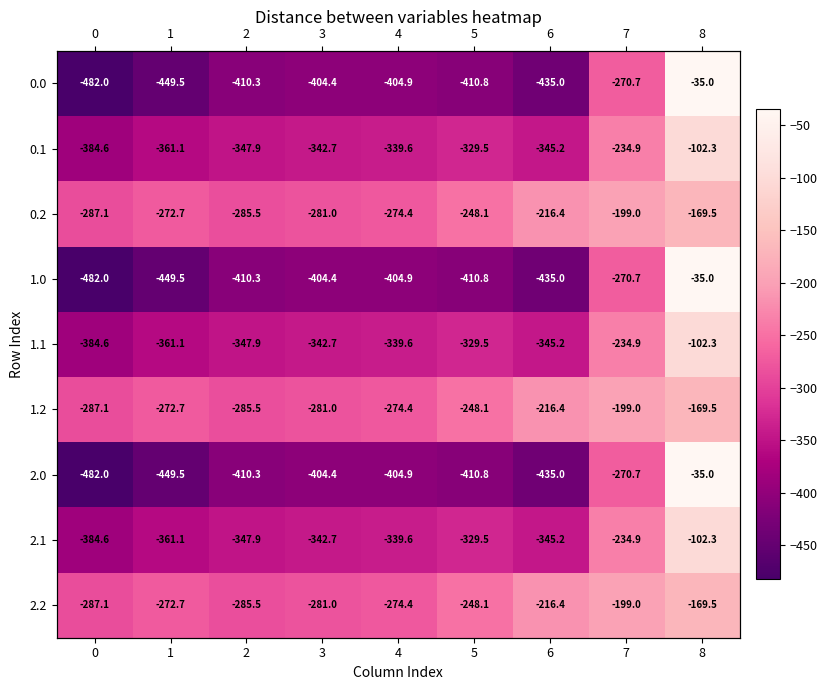

How many values in the 2.0 series exceed -410?

4